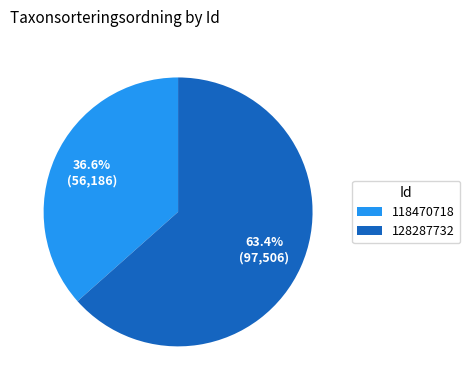

Rank the categories by value from lowest to highest.

118470718, 128287732